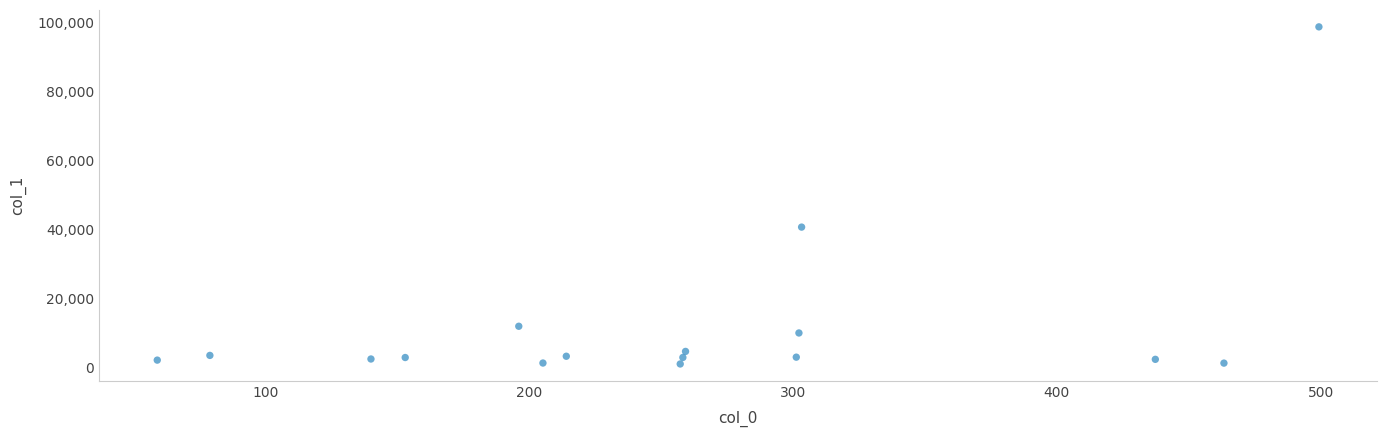

What Y value in the scatter plot is closest to 49914?

40724.1